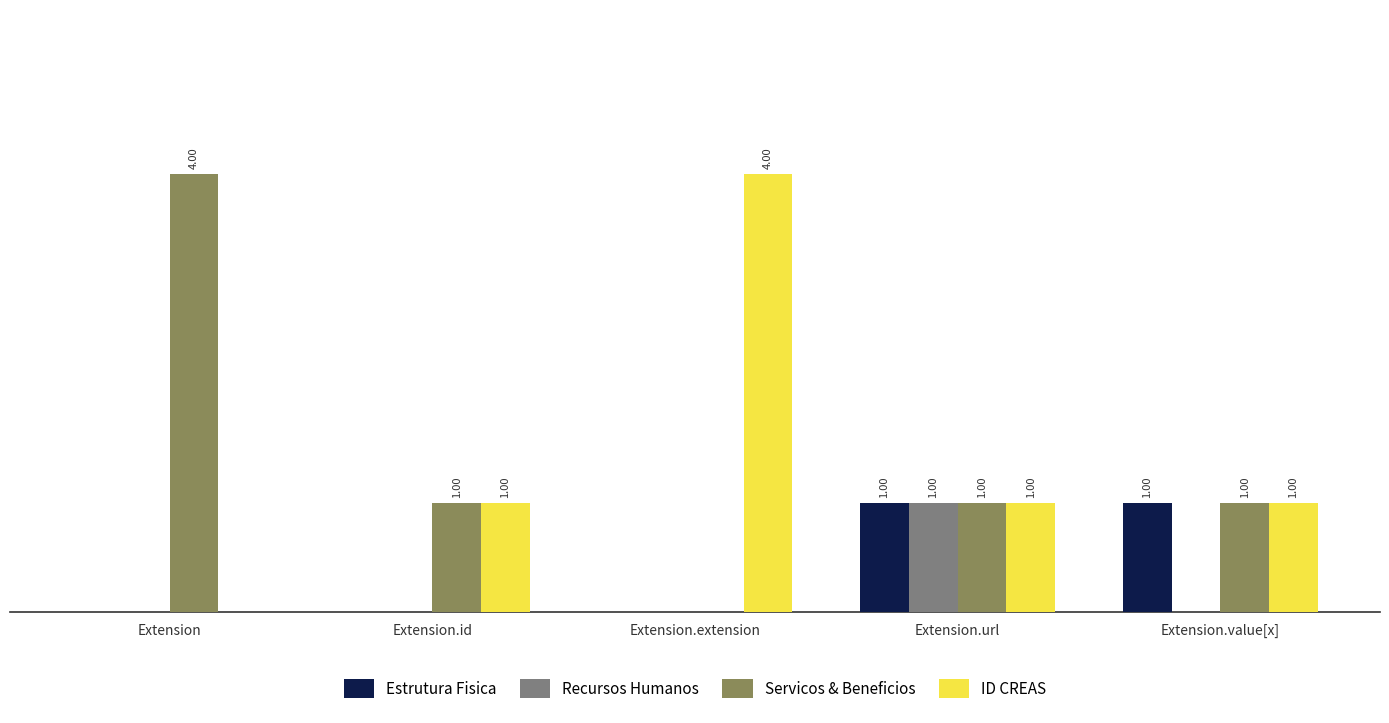

Which series changed the most between Extension.url and Extension.value[x]?

Recursos Humanos